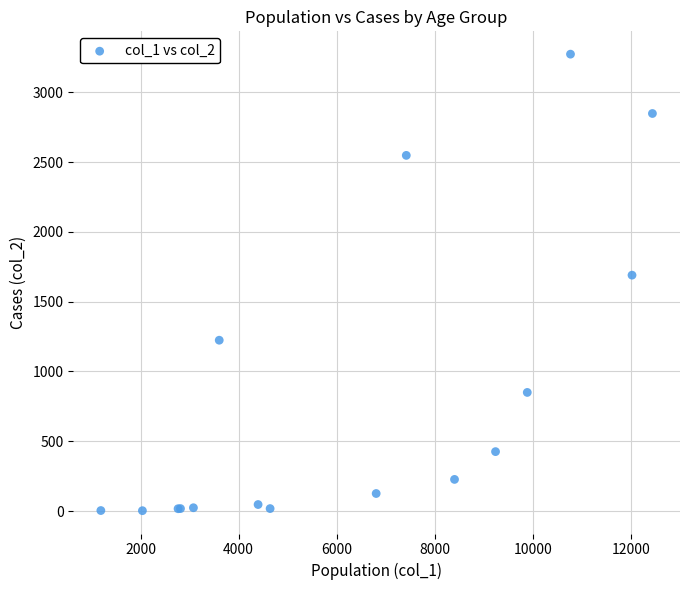

What Y value in the scatter plot is closest to 1638?

1690